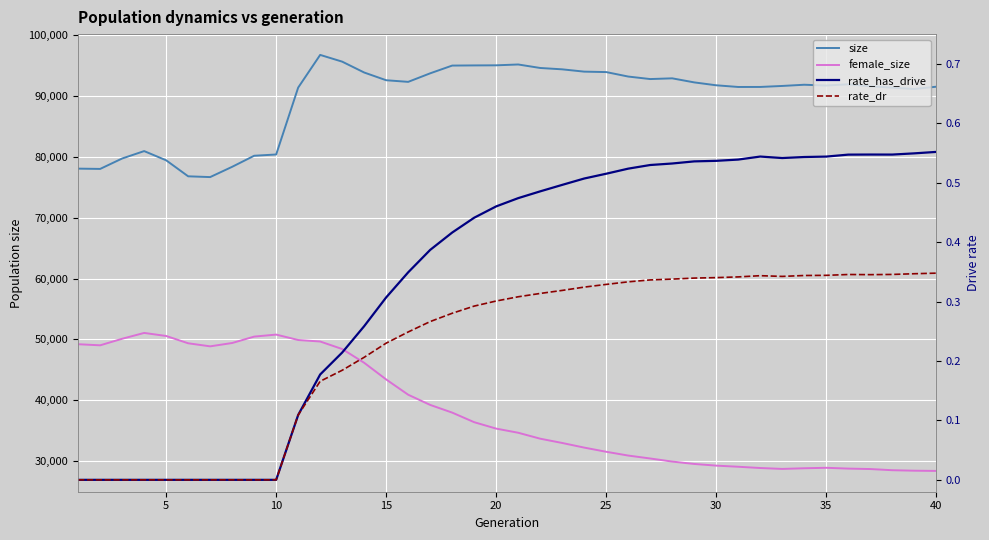

Rank the series at 30 from highest to lowest value.

size, female_size, rate_has_drive, rate_dr